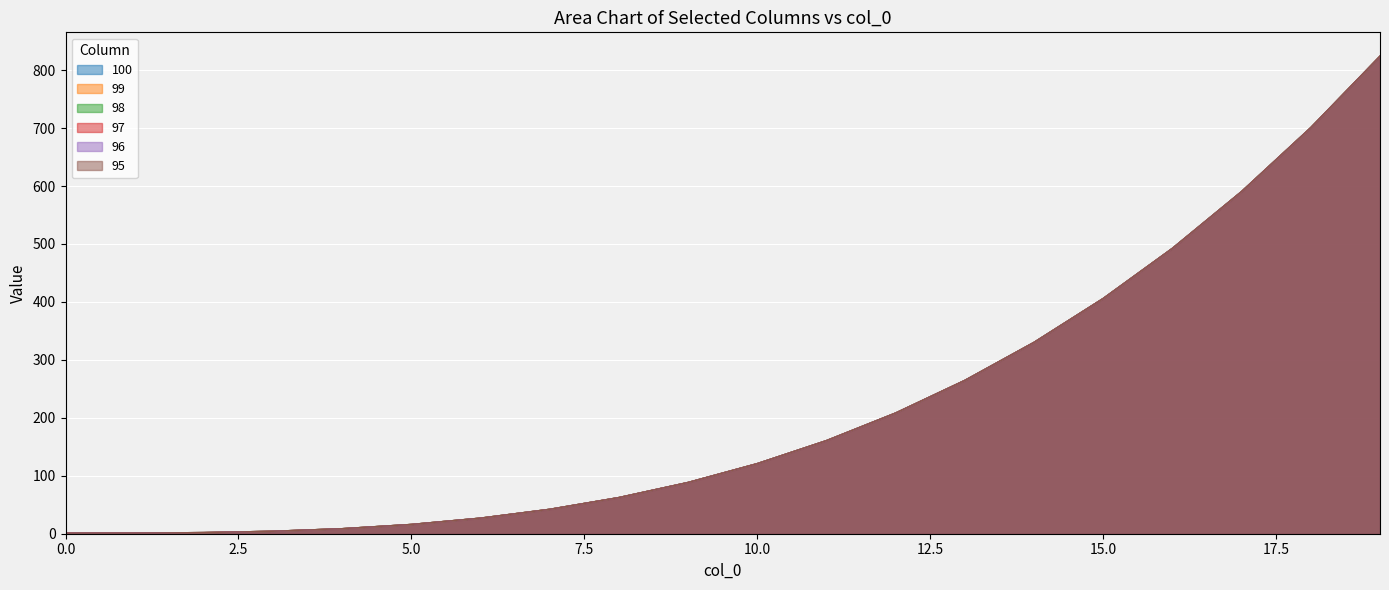

True or false: 96 has a value of 208.4 at 12.

True